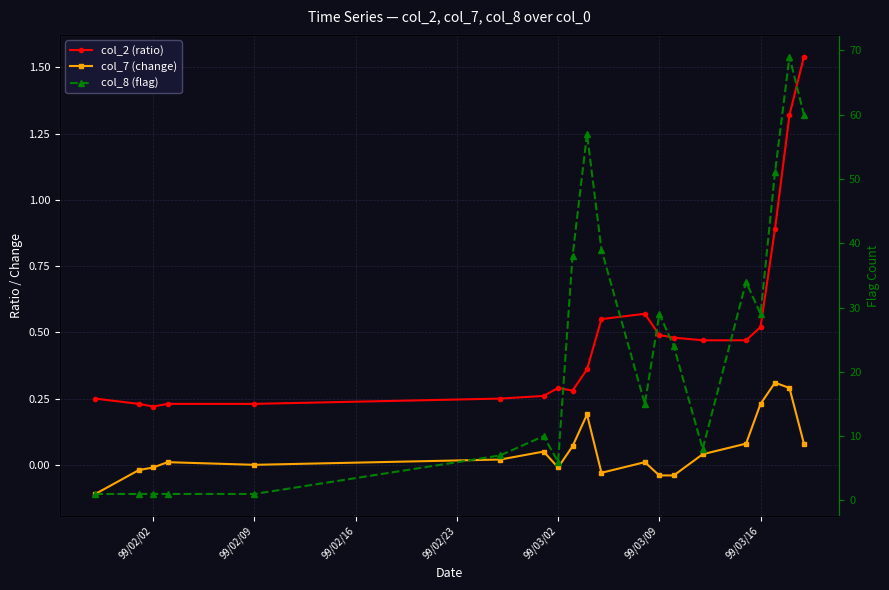

True or false: col_8 (flag) has a value of 1.0 at 99/02/09.

True